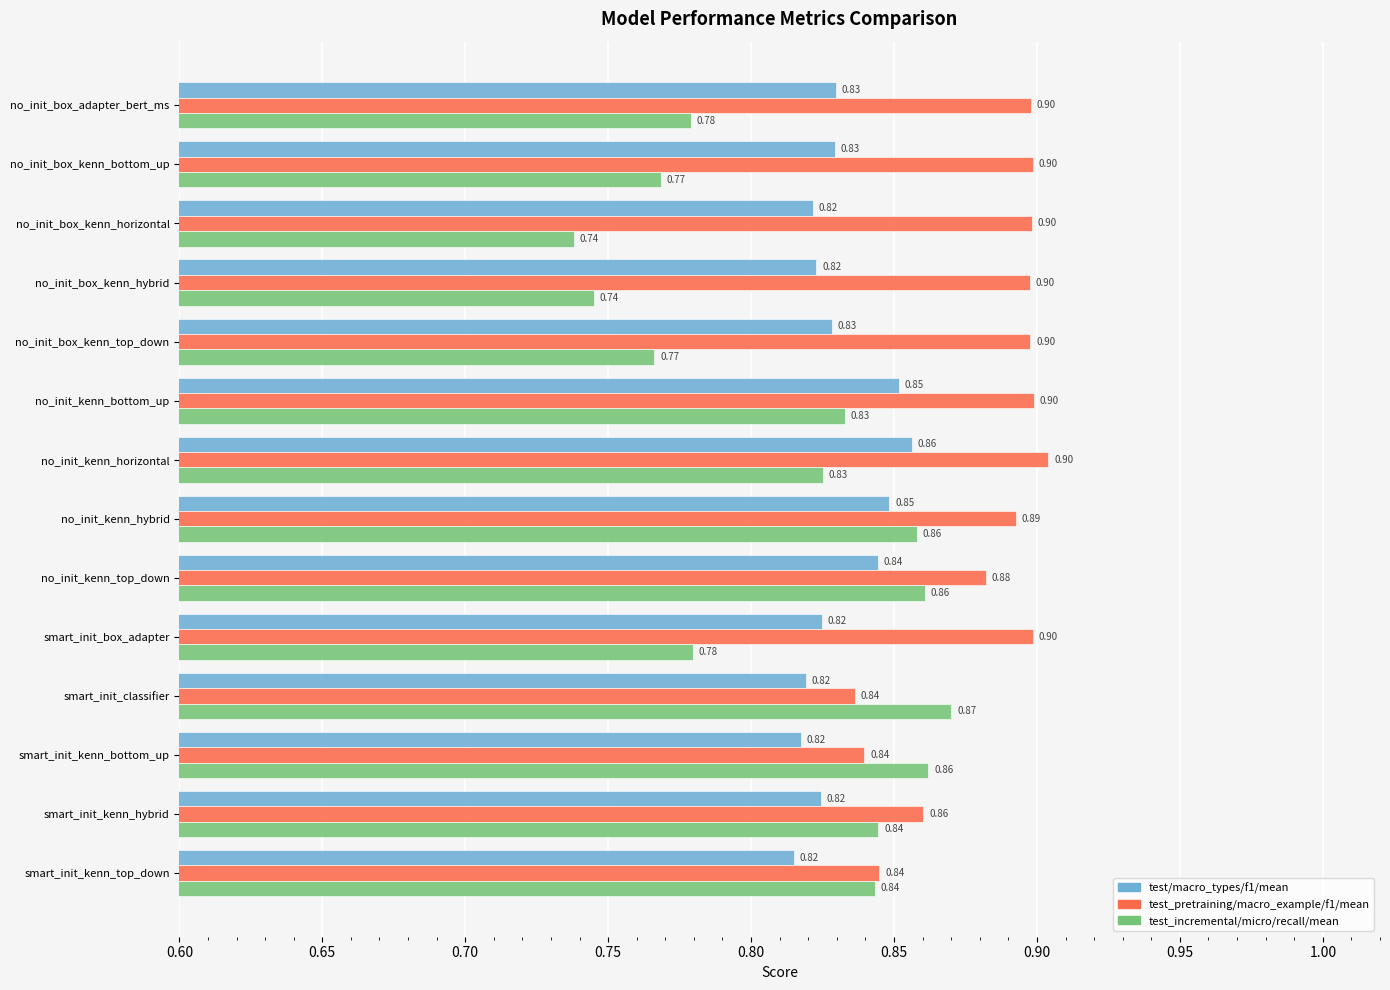

At how many categories does at least one series exceed 0?

14